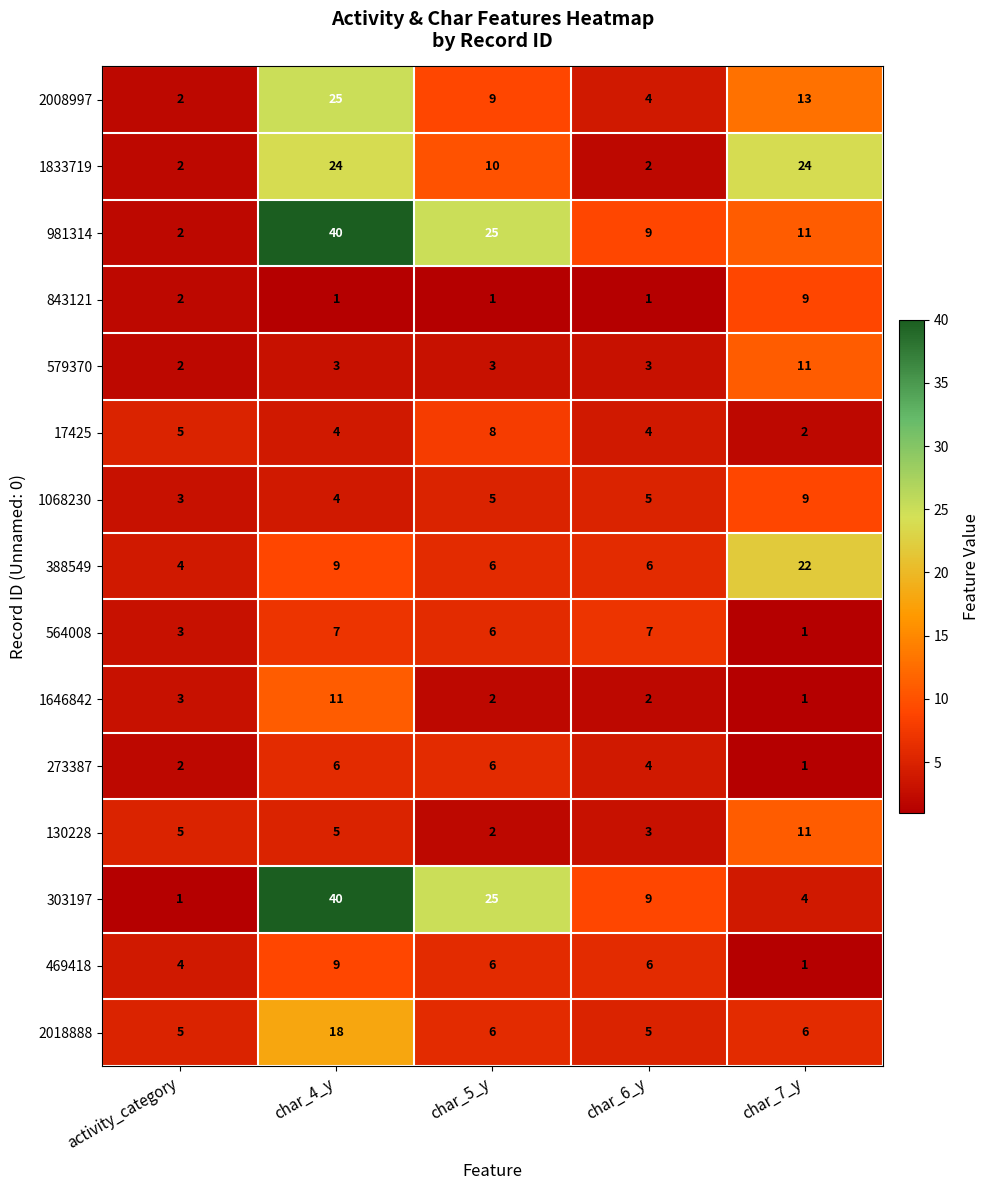

What is the difference between the maximum and minimum values in the 1068230 series?

6